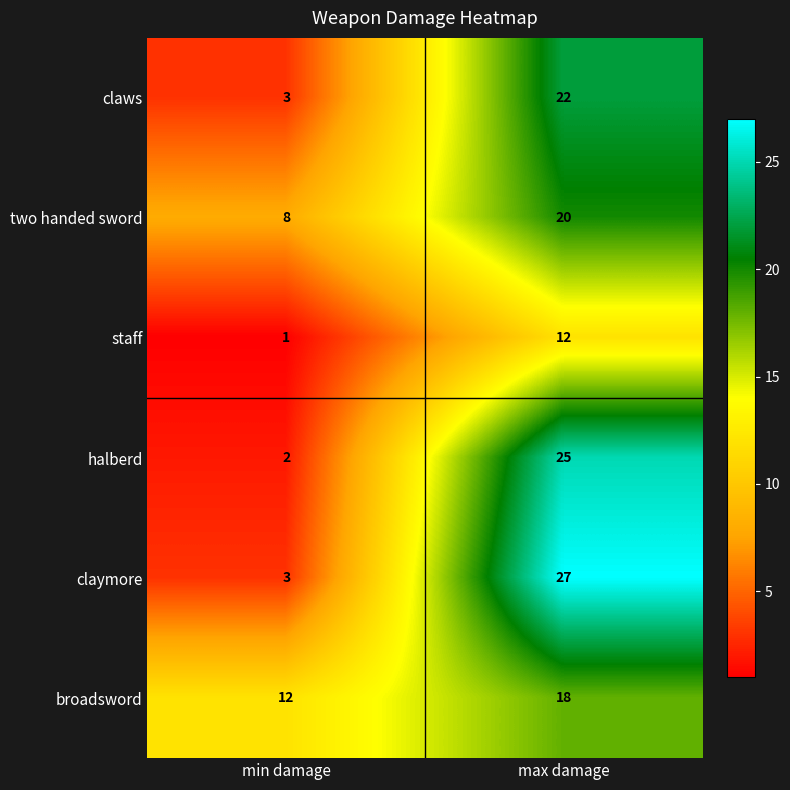

True or false: claymore has a value of 3 at min damage.

True